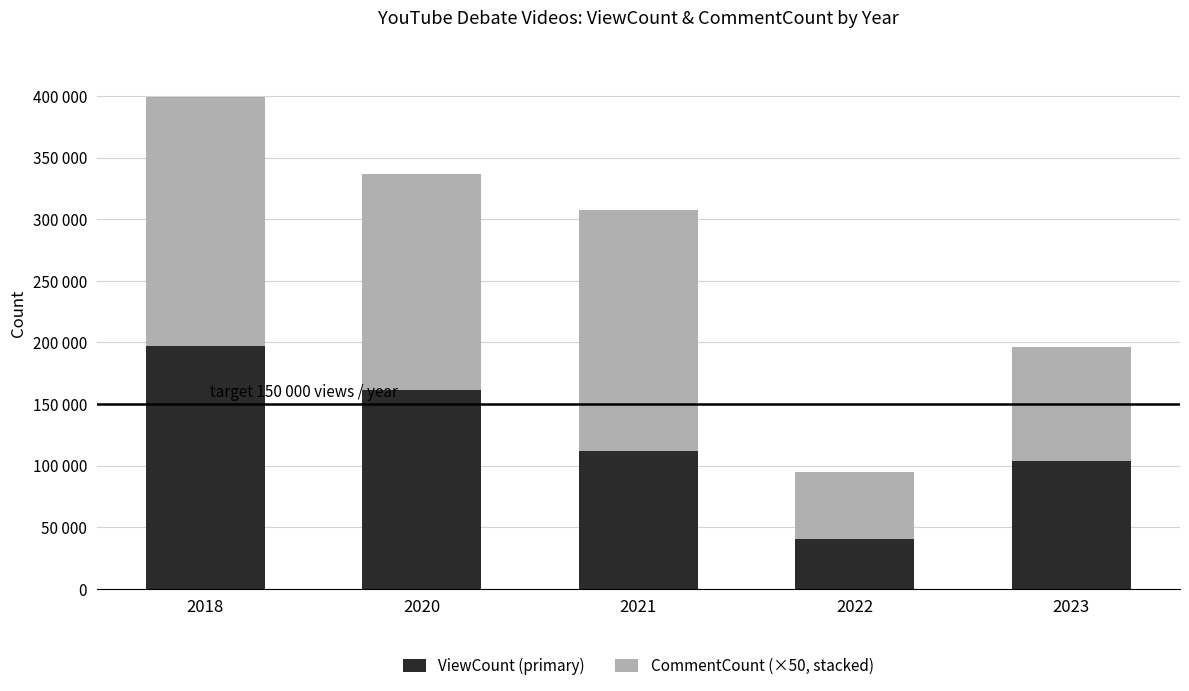

Are the bars grouped side by side (vs. stacked)?

No